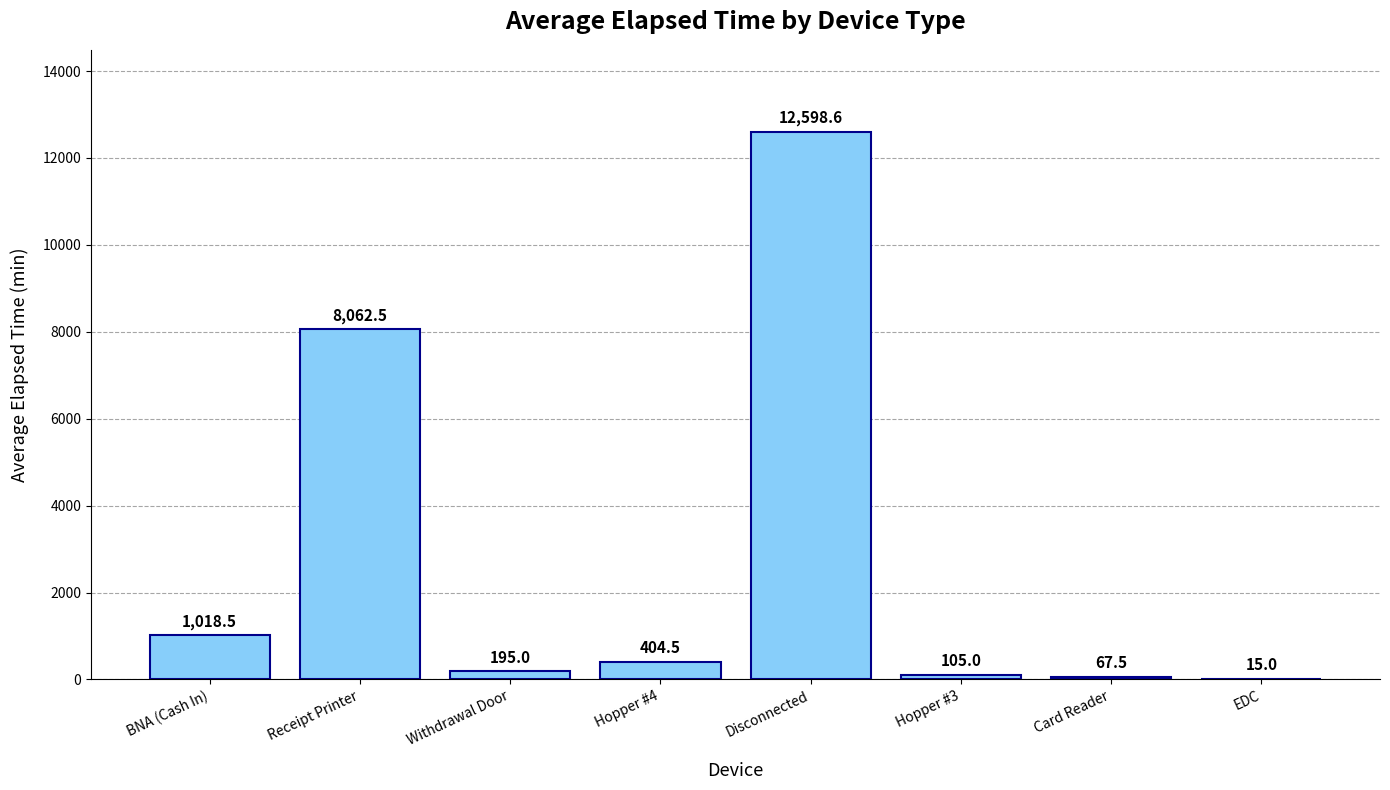

What is the change in value from Disconnected to Card Reader?

-12531.1